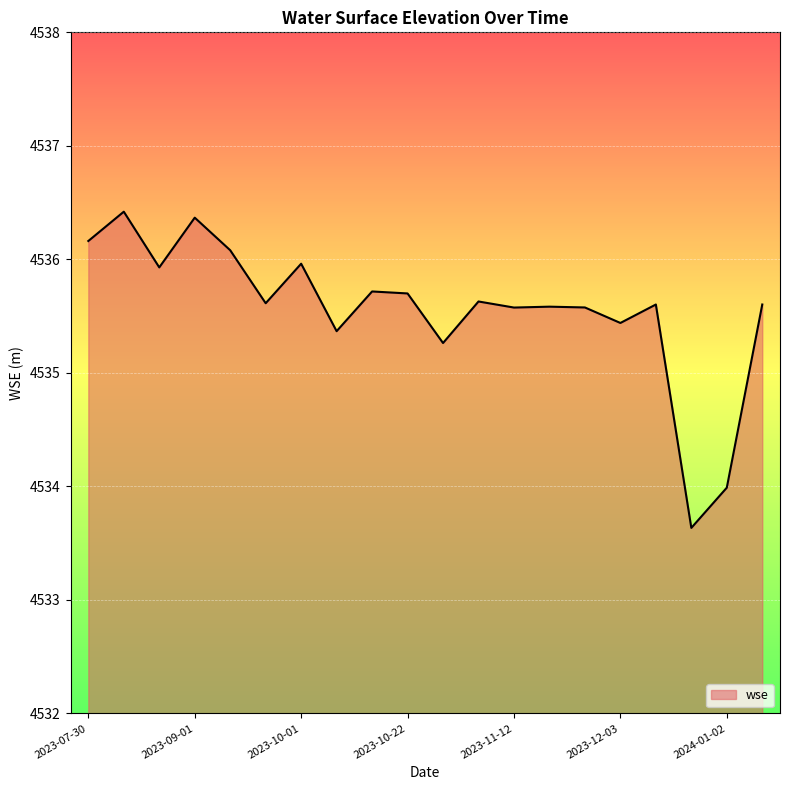

What is the difference between the maximum and minimum values?

2.8